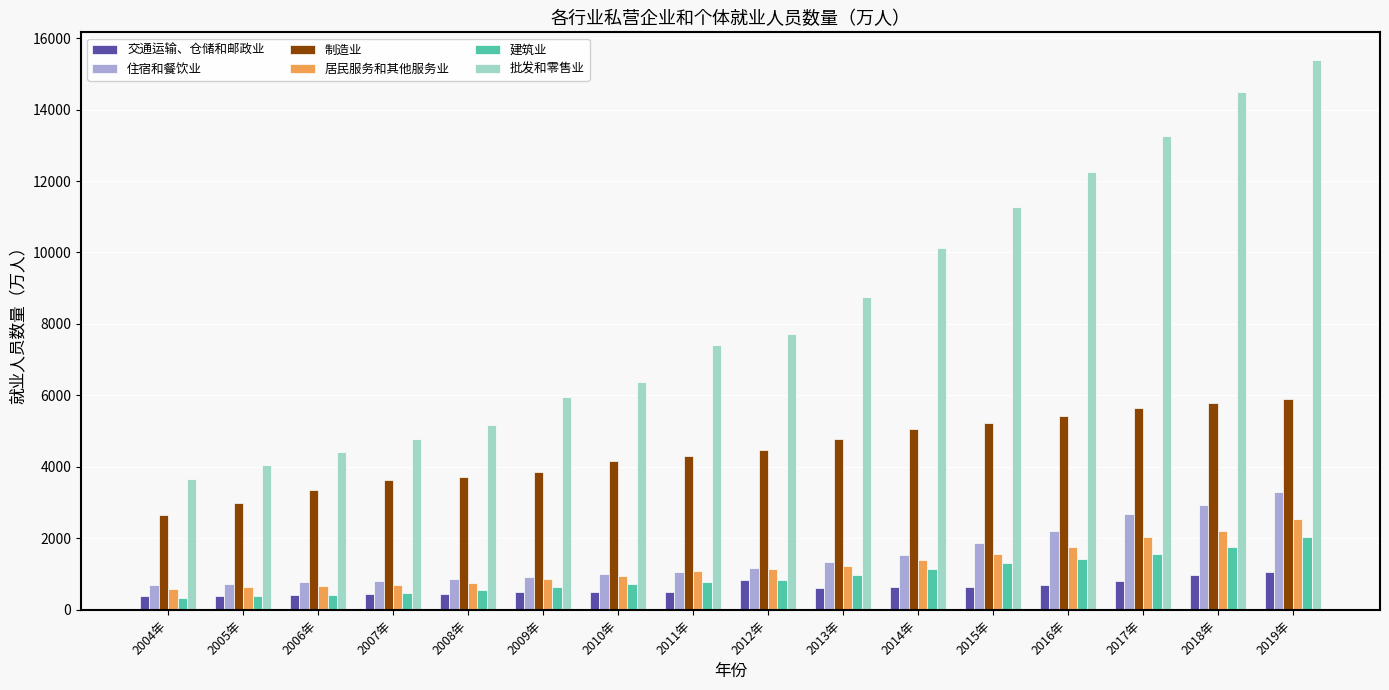

What is the difference between the maximum and minimum values in the 住宿和餐饮业 series?

2606.9